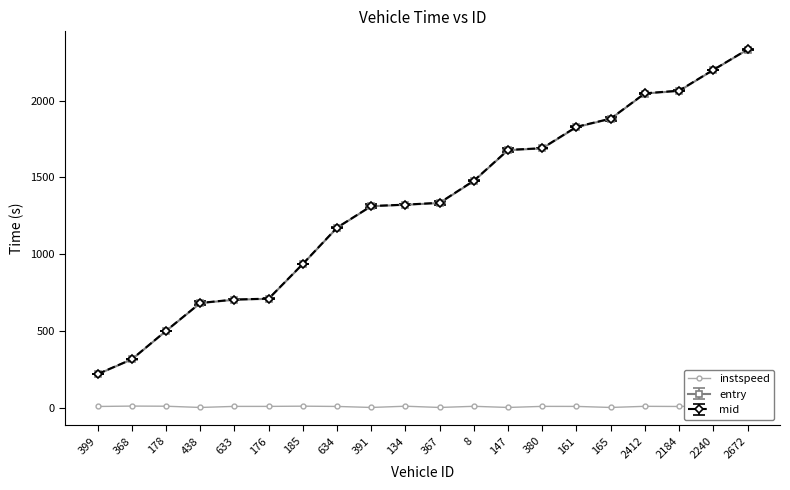

How many distinct data groups are displayed?

1